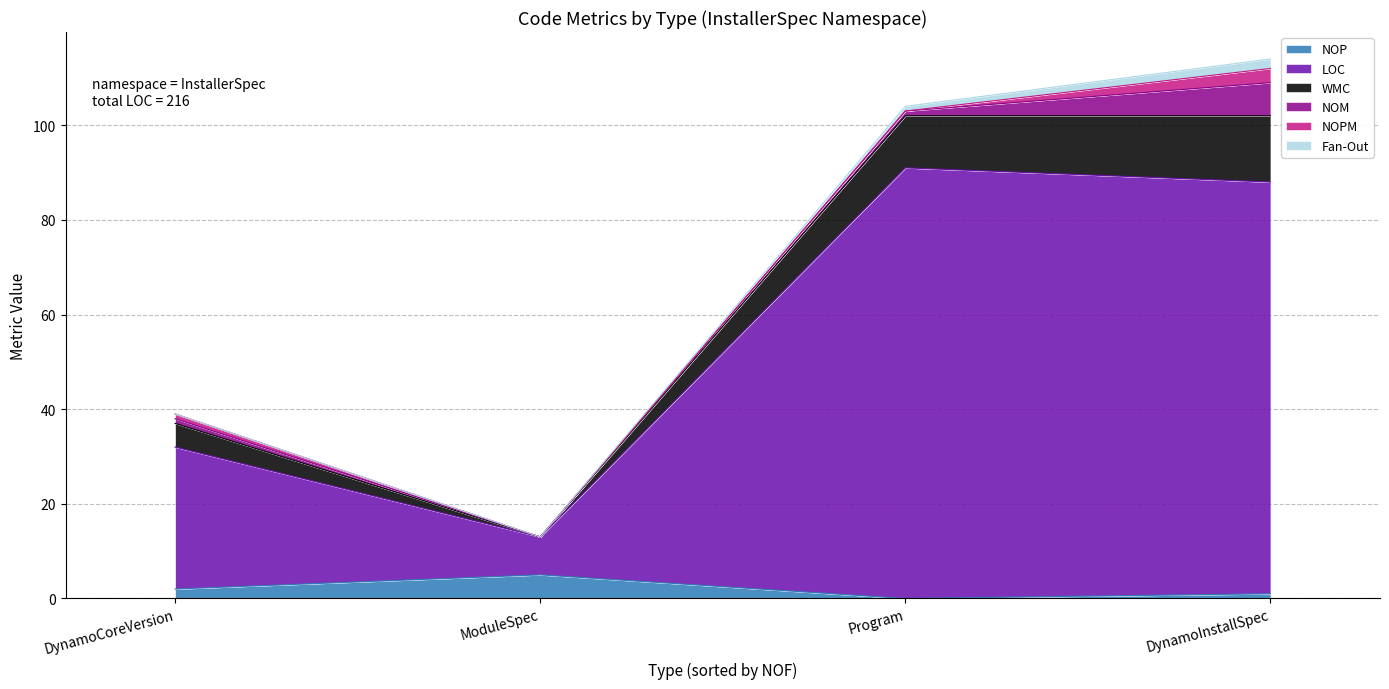

True or false: NOM and NOPM intersect in this chart.

False